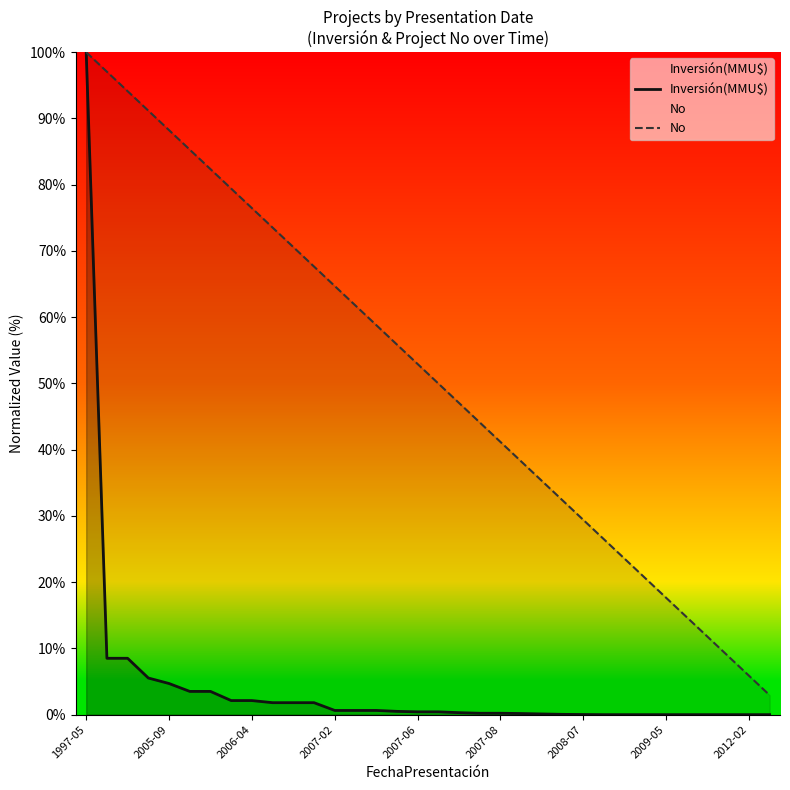

True or false: Inversión(MMU$) has more than 0 points higher than both neighbors.

False